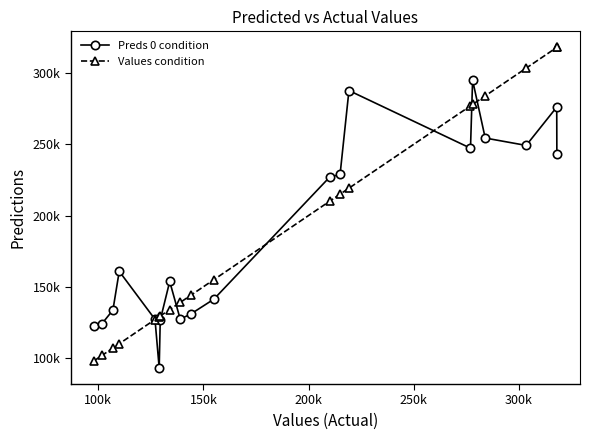

Does the chart display data point markers on the line(s)?

Yes